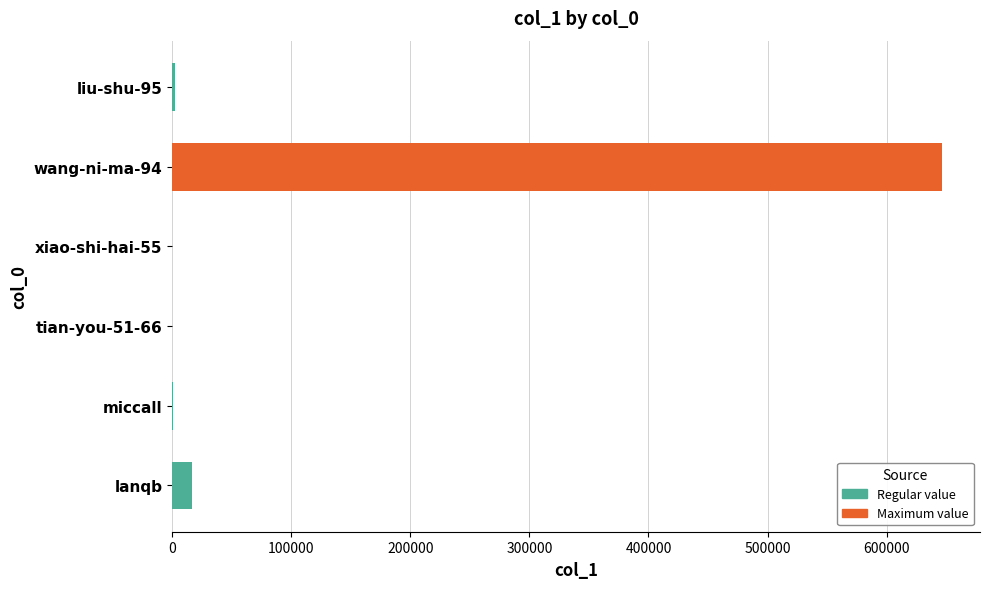

What is the maximum value shown in the chart?

646004